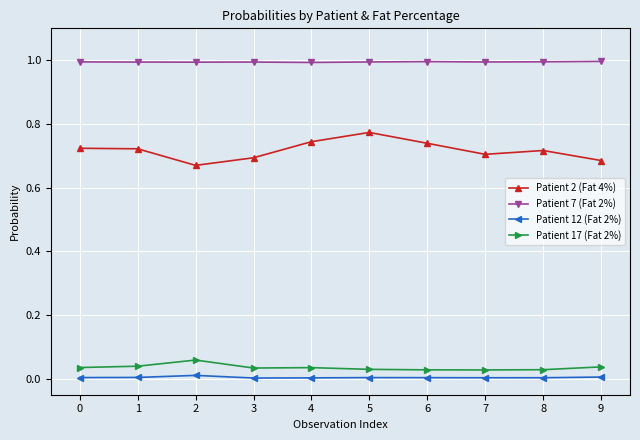

Which series has the widest spread of values?

Patient 2 (Fat 4%)